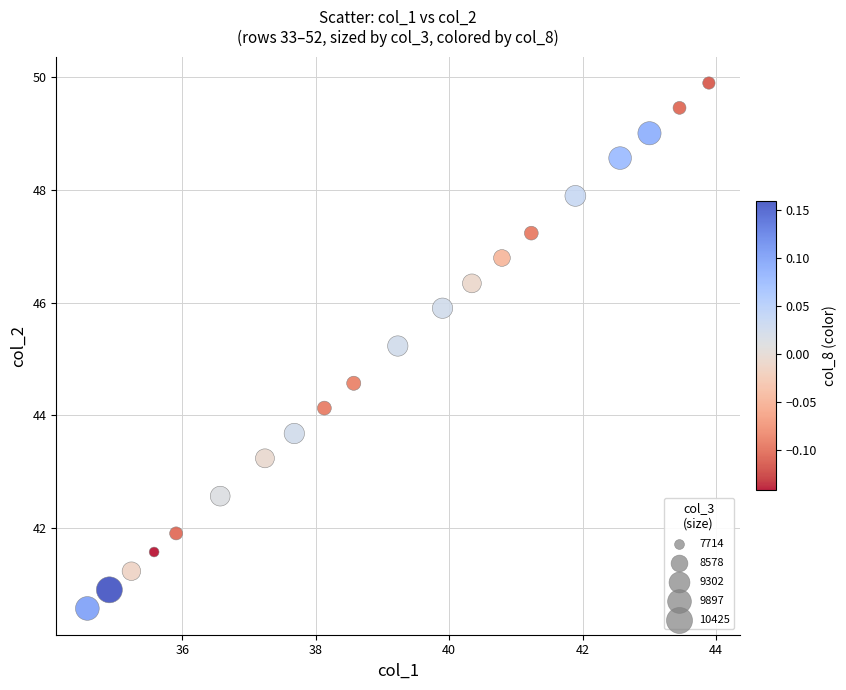

What is the range of Y values (max minus min)?

9.3